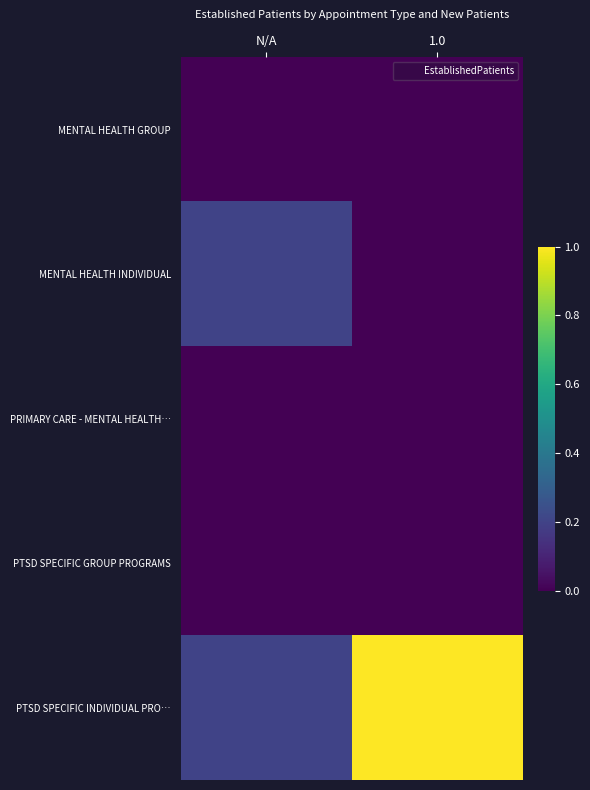

Reading right to left, extract all data points from this chart.

MENTAL HEALTH GROUP: 1.0=0.0	N/A=0.0
MENTAL HEALTH INDIVIDUAL: 1.0=0.0	N/A=0.2
PRIMARY CARE - MENTAL HEALTH…: 1.0=0.0	N/A=0.0
PTSD SPECIFIC GROUP PROGRAMS: 1.0=0.0	N/A=0.0
PTSD SPECIFIC INDIVIDUAL PRO…: 1.0=1.0	N/A=0.2